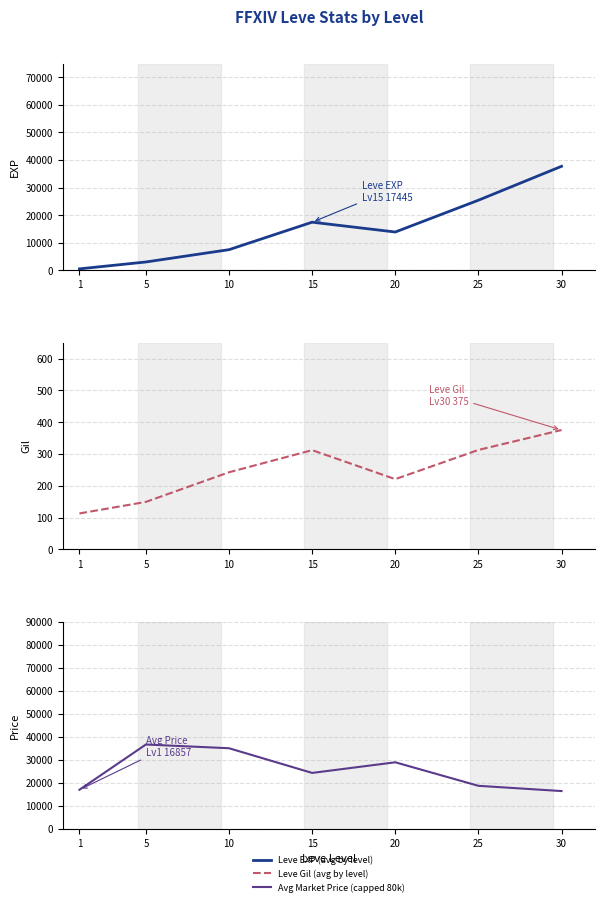

What is the total value across all series at 30?

54394.6